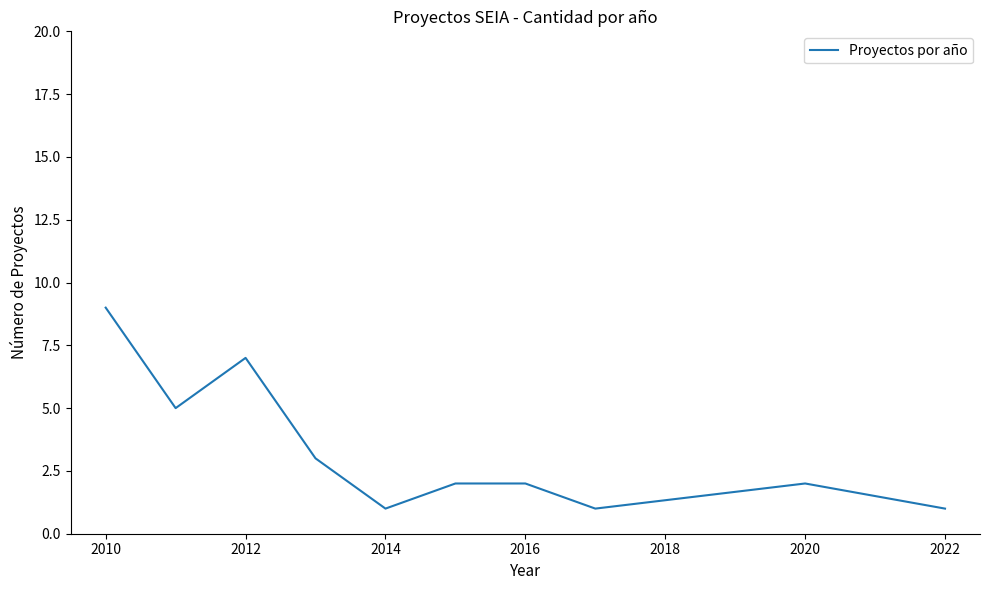

What is the greatest value displayed?

9